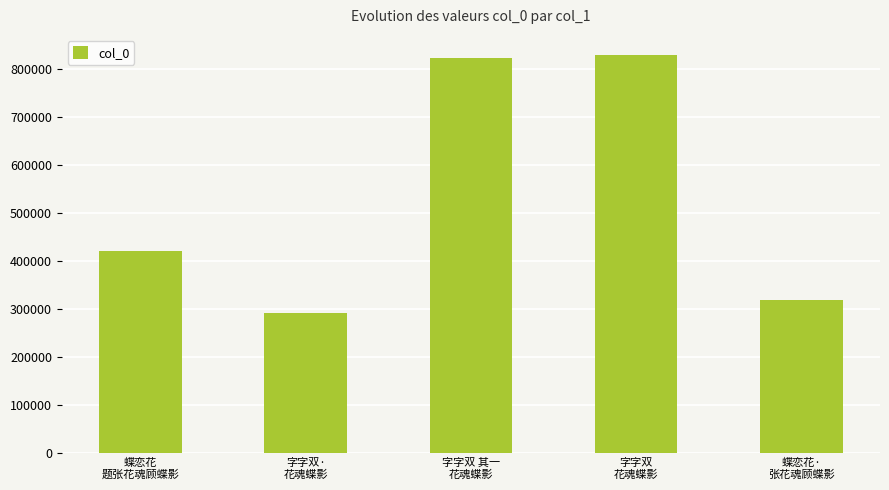

The chart shows a value of 453351 at 字字双
花魂蝶影. True or false?

False